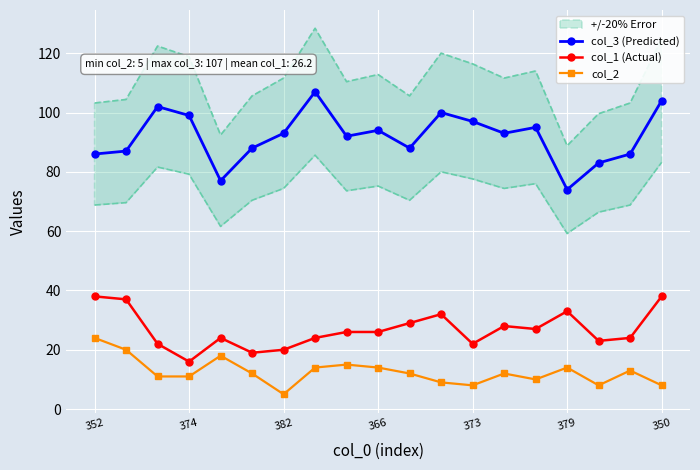

At which category does the chart reach its peak across all series?

7